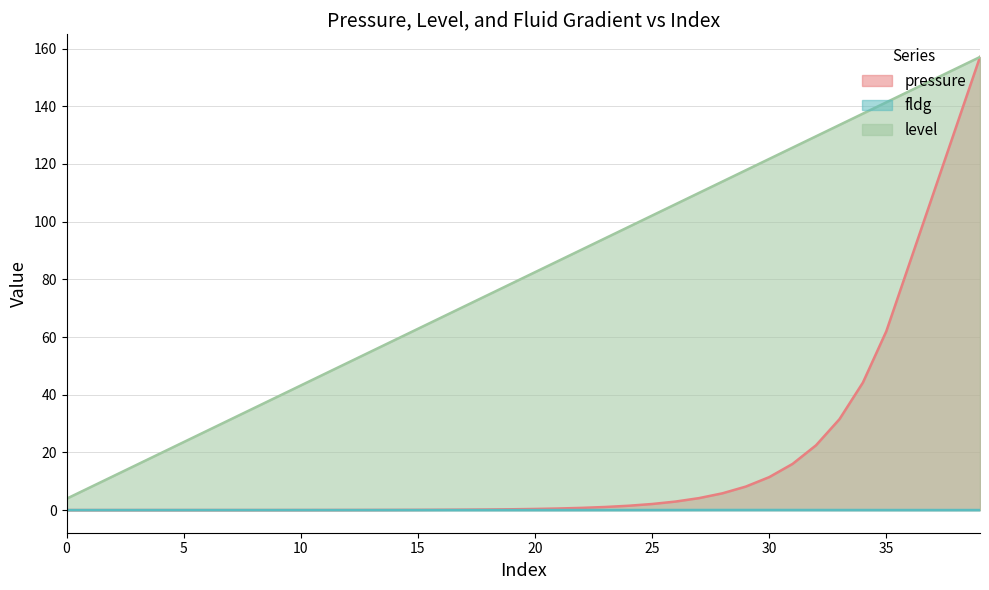

At which label does pressure reach its peak?

157.1